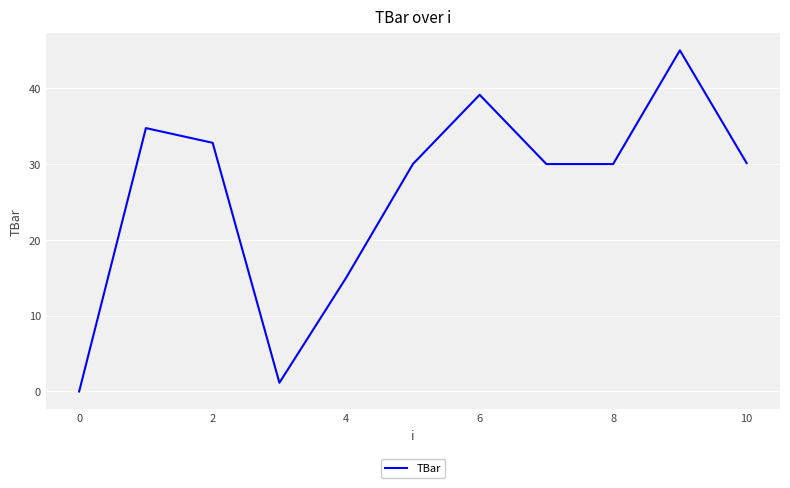

What is the difference between the maximum and minimum values?

45.0